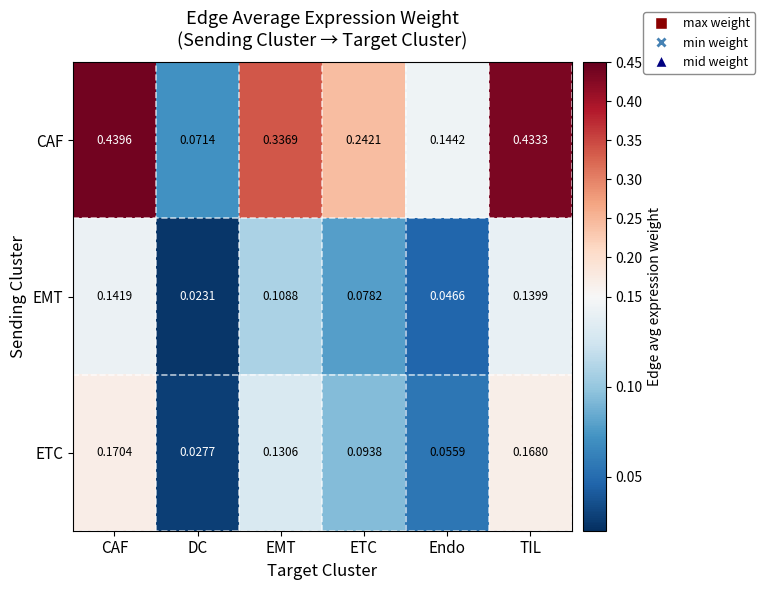

Which label corresponds to the largest value in the chart?

CAF